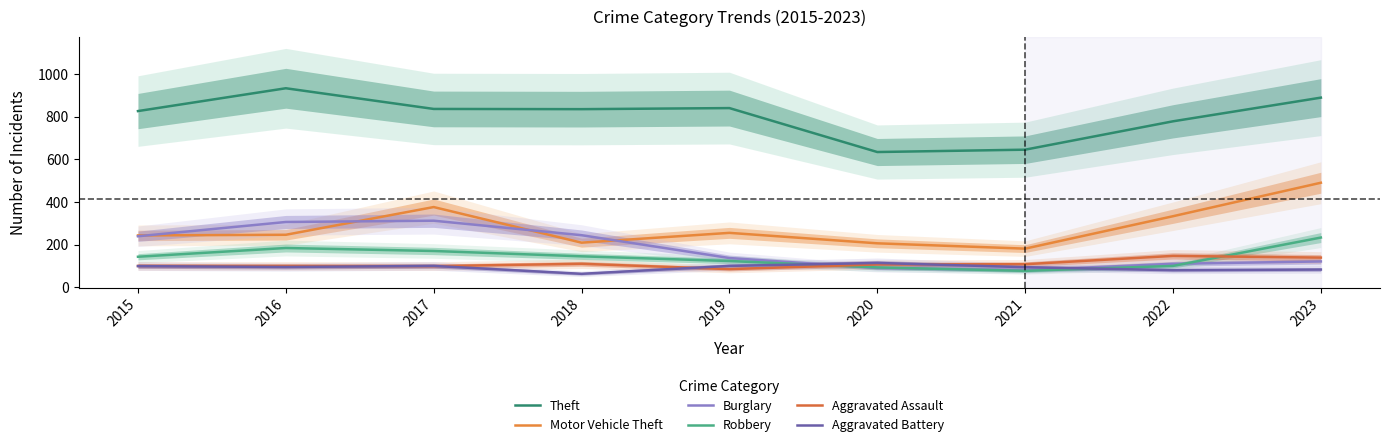

What is the total value across all series at 2020?

1250